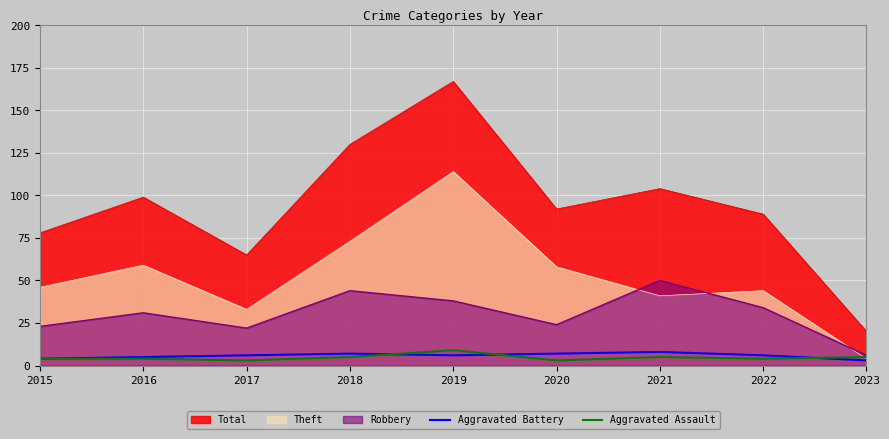

Rank the categories by Aggravated Battery value from highest to lowest.

2021, 2018, 2020, 2017, 2019, 2022, 2016, 2015, 2023